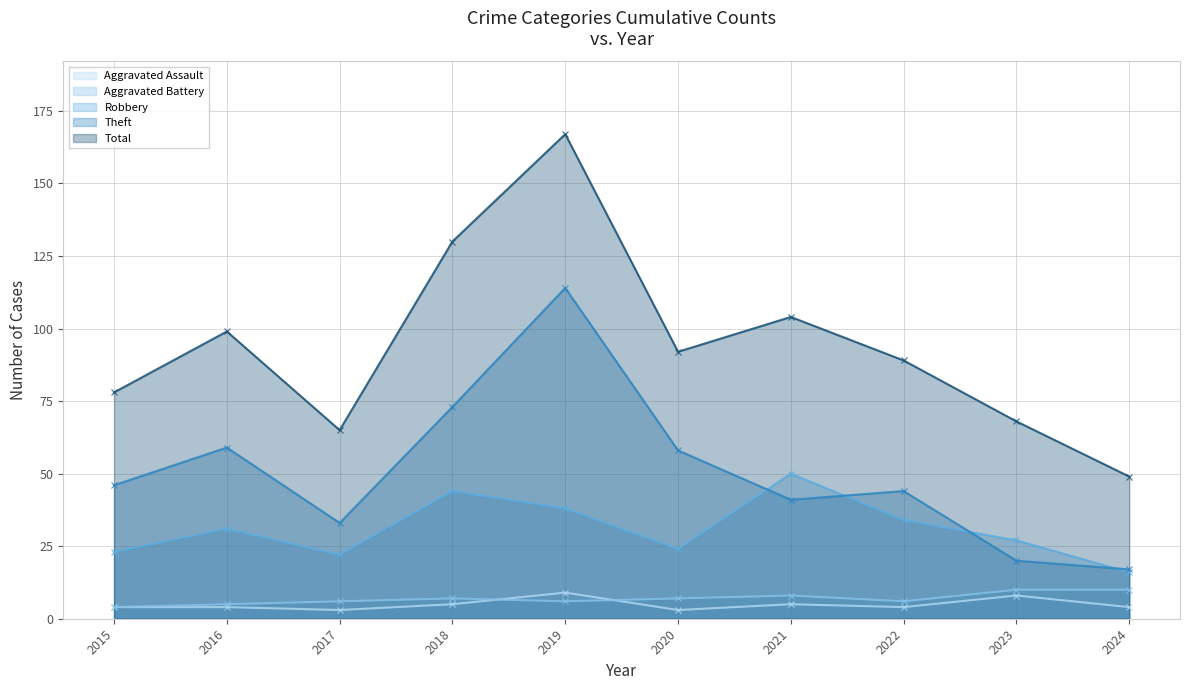

What is the maximum value shown in the chart?

167